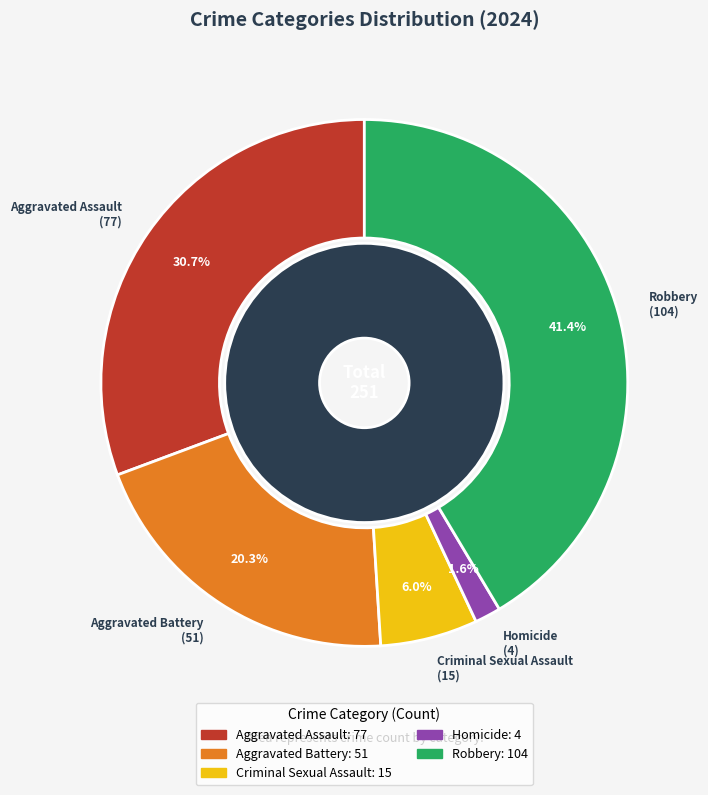

To the nearest percent, what percentage of the pie is Robbery?

41%